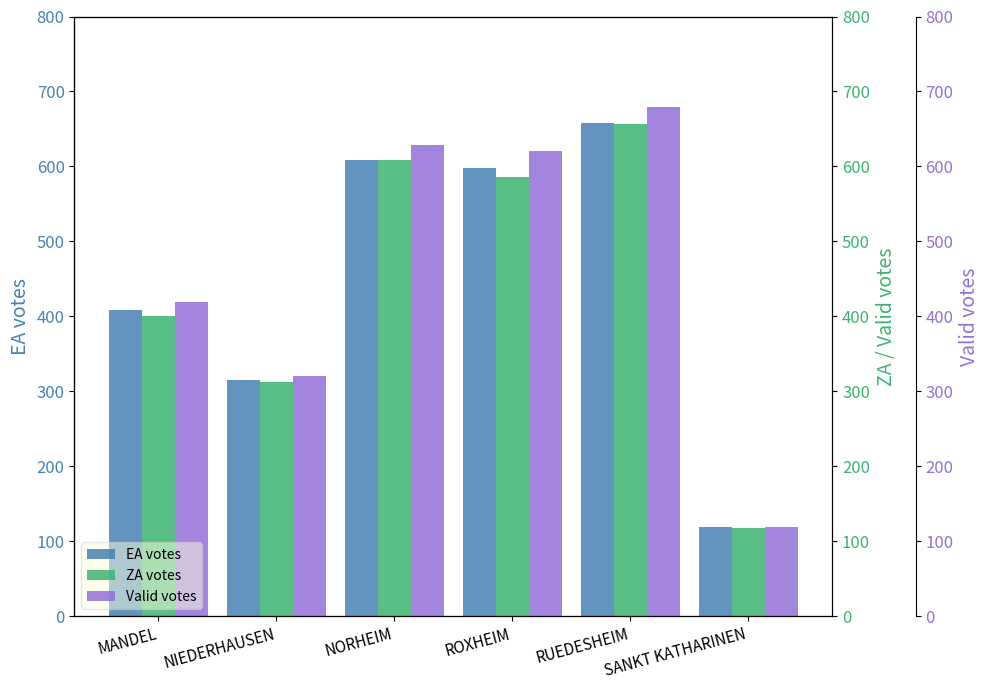

List the labels in order of ZA votes value, smallest first.

SANKT KATHARINEN, NIEDERHAUSEN, MANDEL, ROXHEIM, NORHEIM, RUEDESHEIM